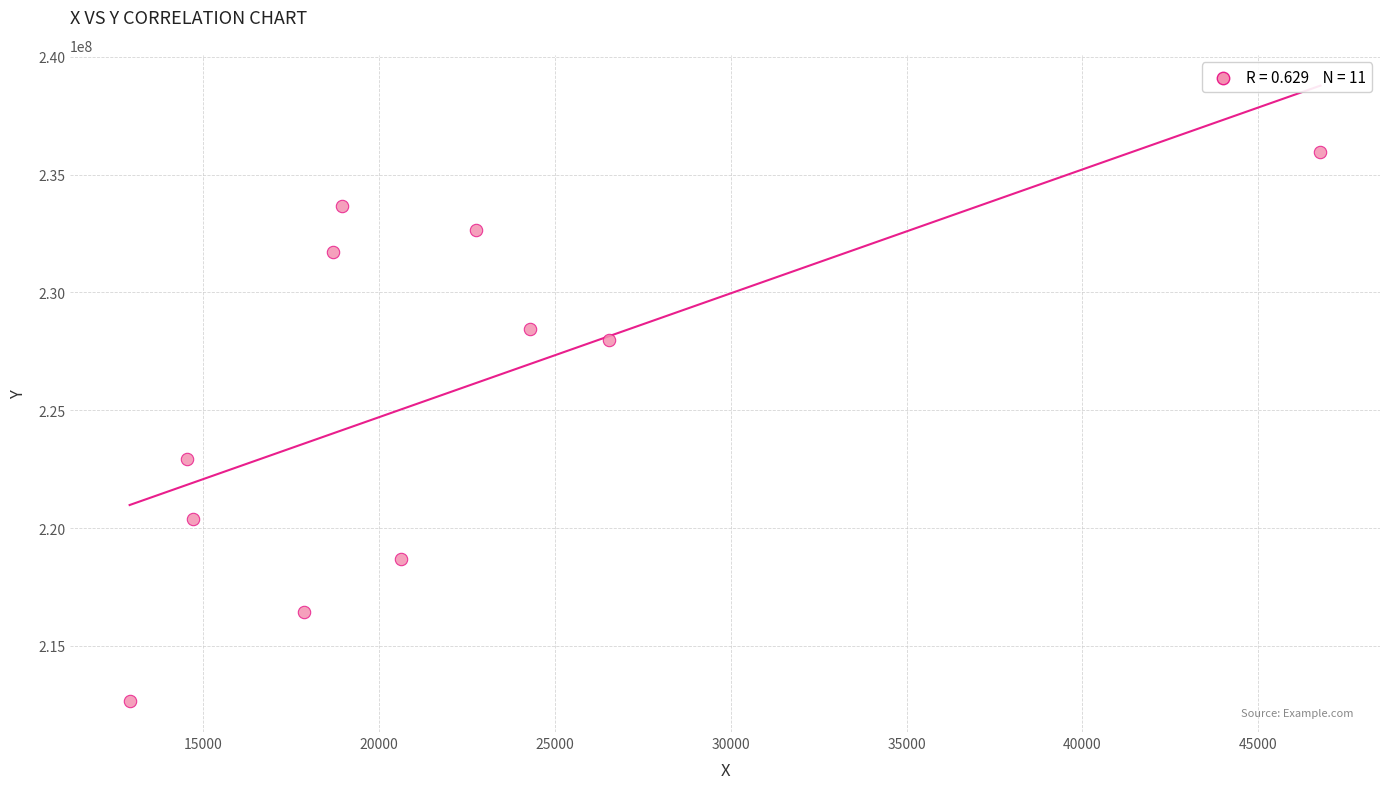

What is the average X value?

21697.7